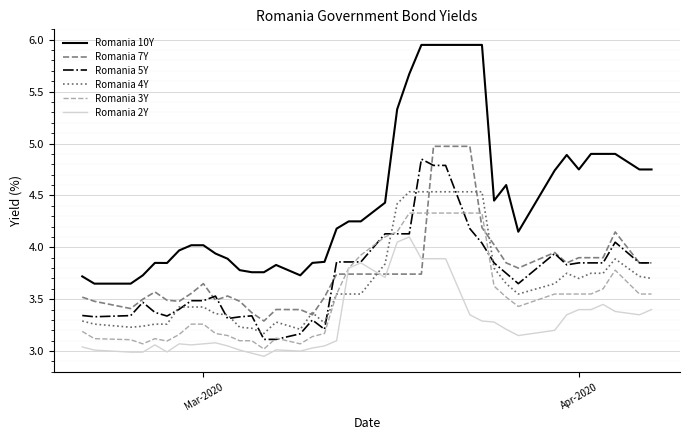

True or false: Romania 4Y and Romania 10Y intersect in this chart.

False